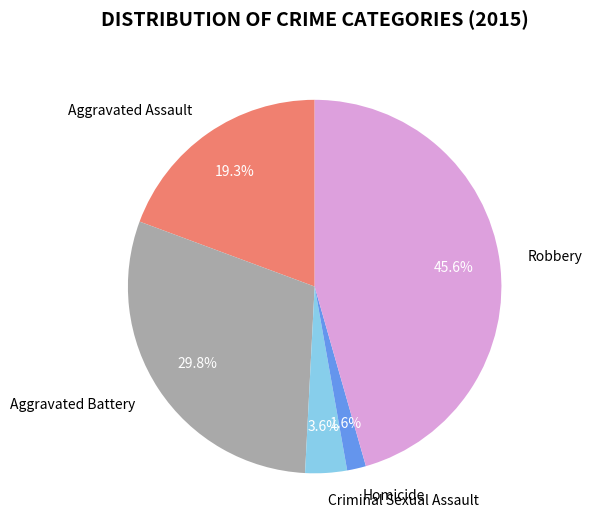

To the nearest percent, what is the difference between the largest and smallest slice percentages?

44%